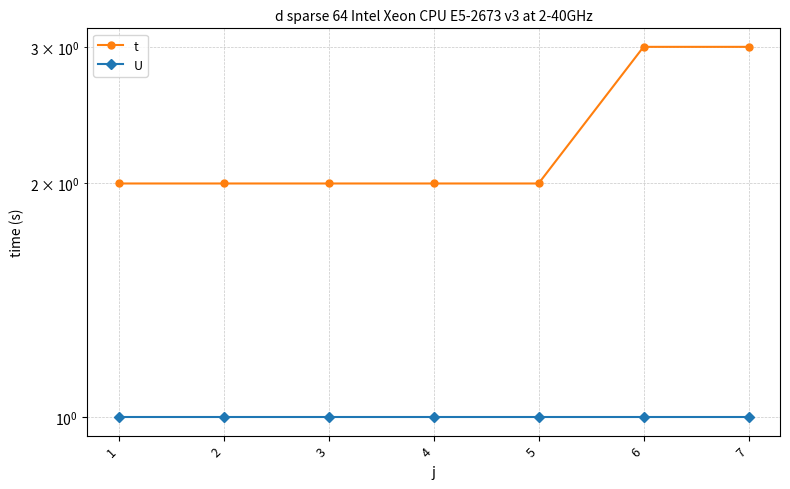

The U series shows 0 at 3. True or false?

False